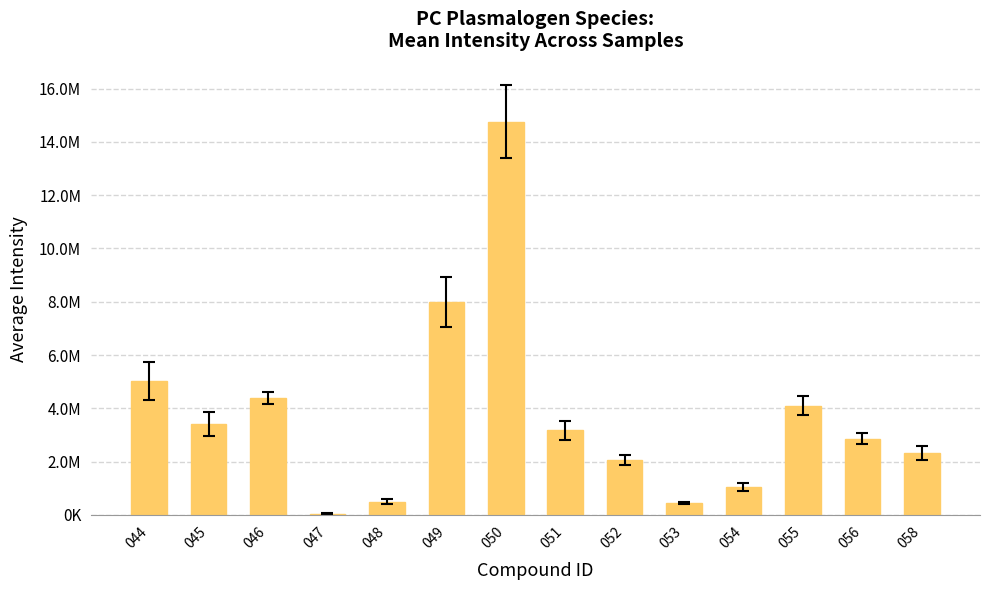

Reading left to right, transcribe all the data shown in this chart.

044=5034625.8	045=3398859.5	046=4395495.9	047=44996.2	048=493343.3	049=8000884.7	050=14762307.2	051=3168522.8	052=2060063.9	053=448808.7	054=1040634.7	055=4096471.9	056=2856675.6	058=2315957.1